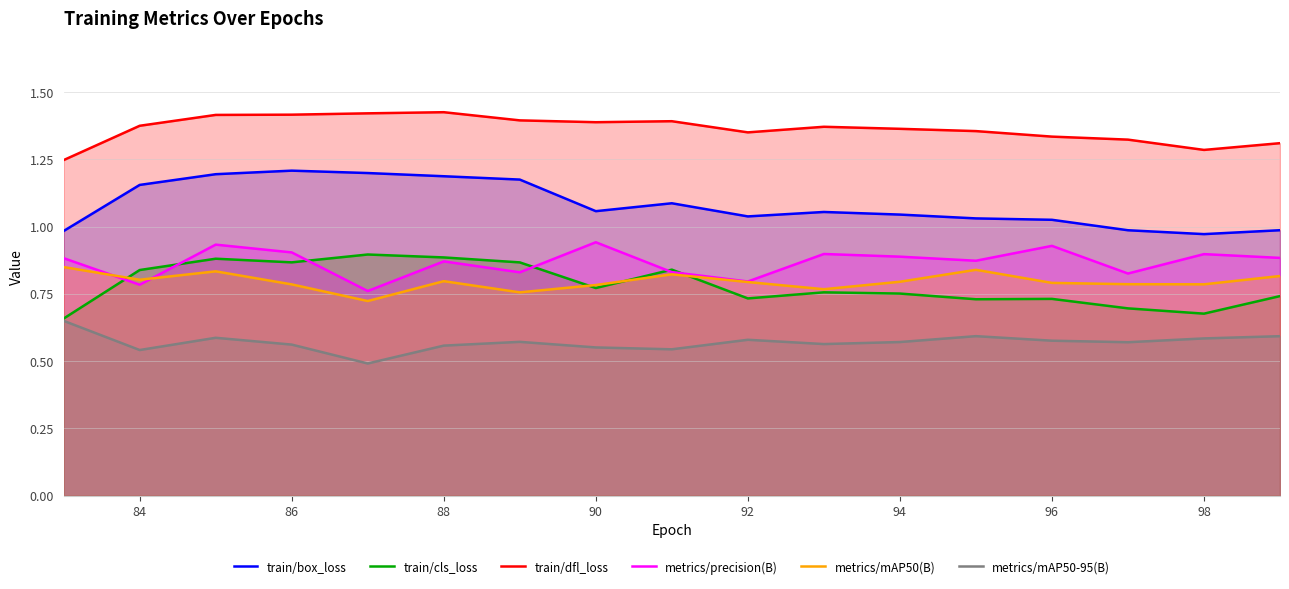

True or false: metrics/mAP50(B) has a value of 0.4 at 92.

False